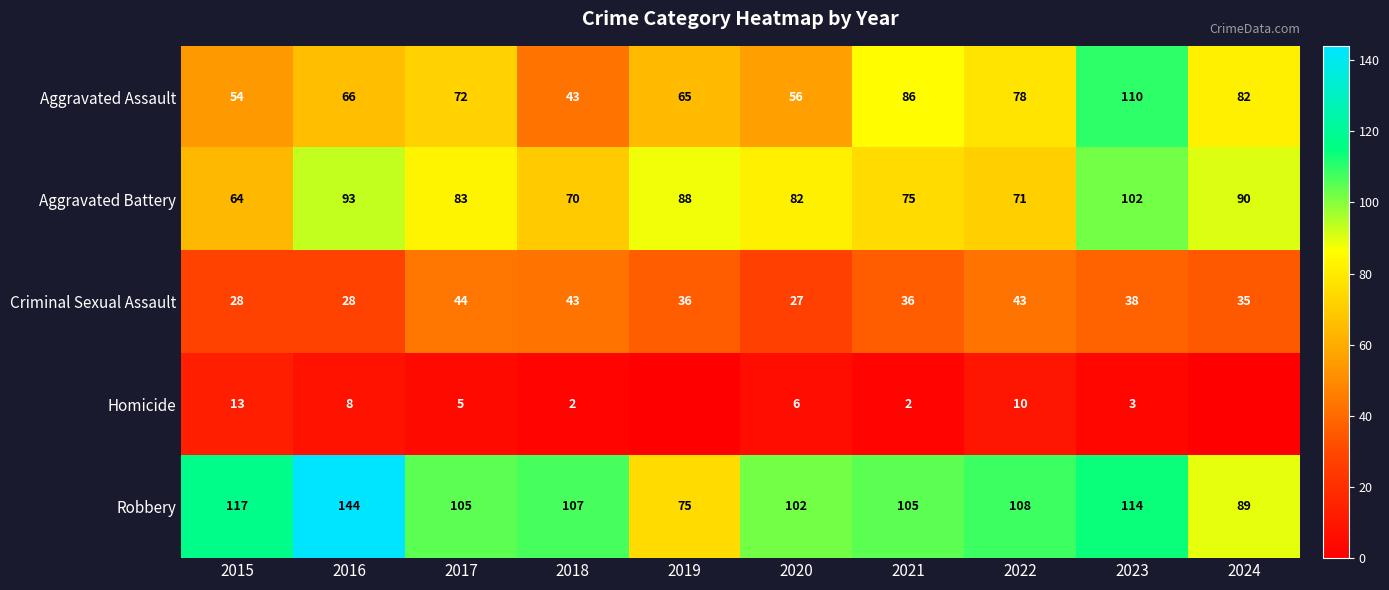

What is the sum of the Aggravated Battery values at 2022 and 2023?

173